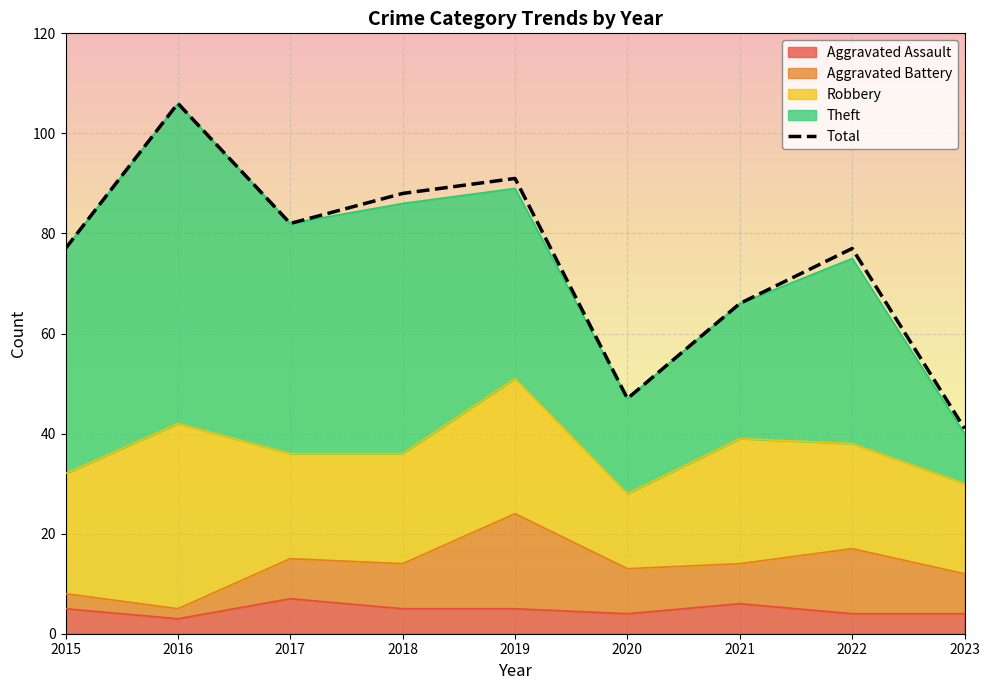

Which label corresponds to the largest value in the chart?

2016